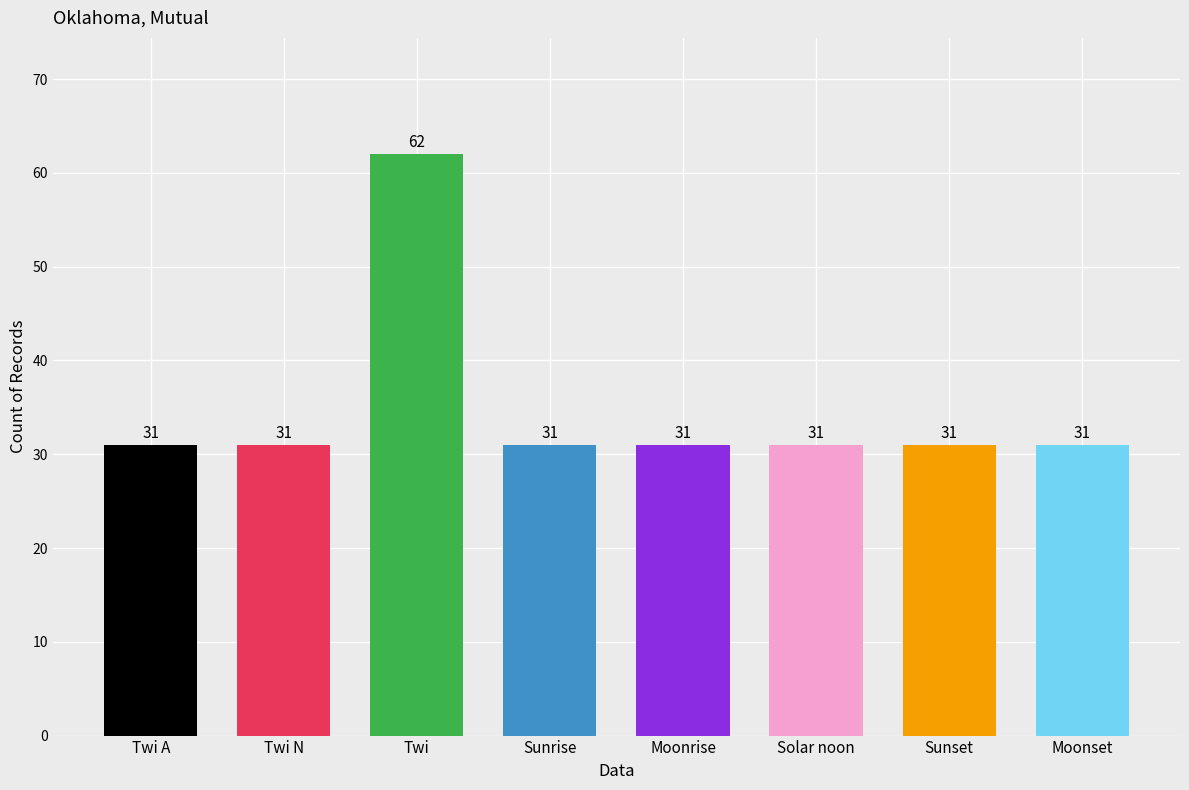

The value at Twi N is 12. True or false?

False